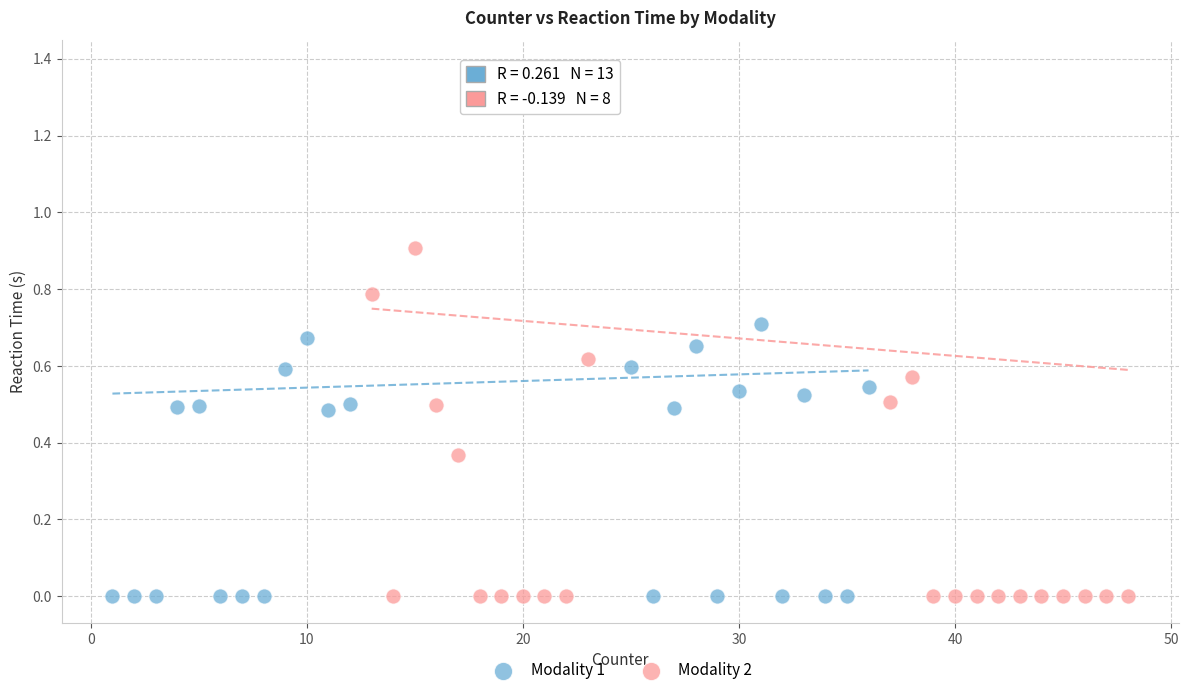

Which series has the widest spread of Y values?

Modality 2